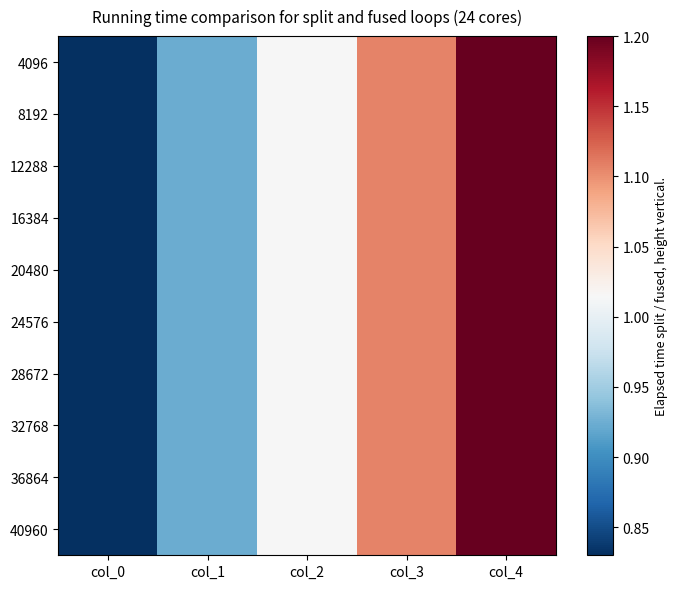

Reading left to right, what are all the values shown in this chart?

40960: col_0=0.8	col_1=0.9	col_2=1.0	col_3=1.1	col_4=1.2
36864: col_0=0.8	col_1=0.9	col_2=1.0	col_3=1.1	col_4=1.2
32768: col_0=0.8	col_1=0.9	col_2=1.0	col_3=1.1	col_4=1.2
28672: col_0=0.8	col_1=0.9	col_2=1.0	col_3=1.1	col_4=1.2
24576: col_0=0.8	col_1=0.9	col_2=1.0	col_3=1.1	col_4=1.2
20480: col_0=0.8	col_1=0.9	col_2=1.0	col_3=1.1	col_4=1.2
16384: col_0=0.8	col_1=0.9	col_2=1.0	col_3=1.1	col_4=1.2
12288: col_0=0.8	col_1=0.9	col_2=1.0	col_3=1.1	col_4=1.2
8192: col_0=0.8	col_1=0.9	col_2=1.0	col_3=1.1	col_4=1.2
4096: col_0=0.8	col_1=0.9	col_2=1.0	col_3=1.1	col_4=1.2